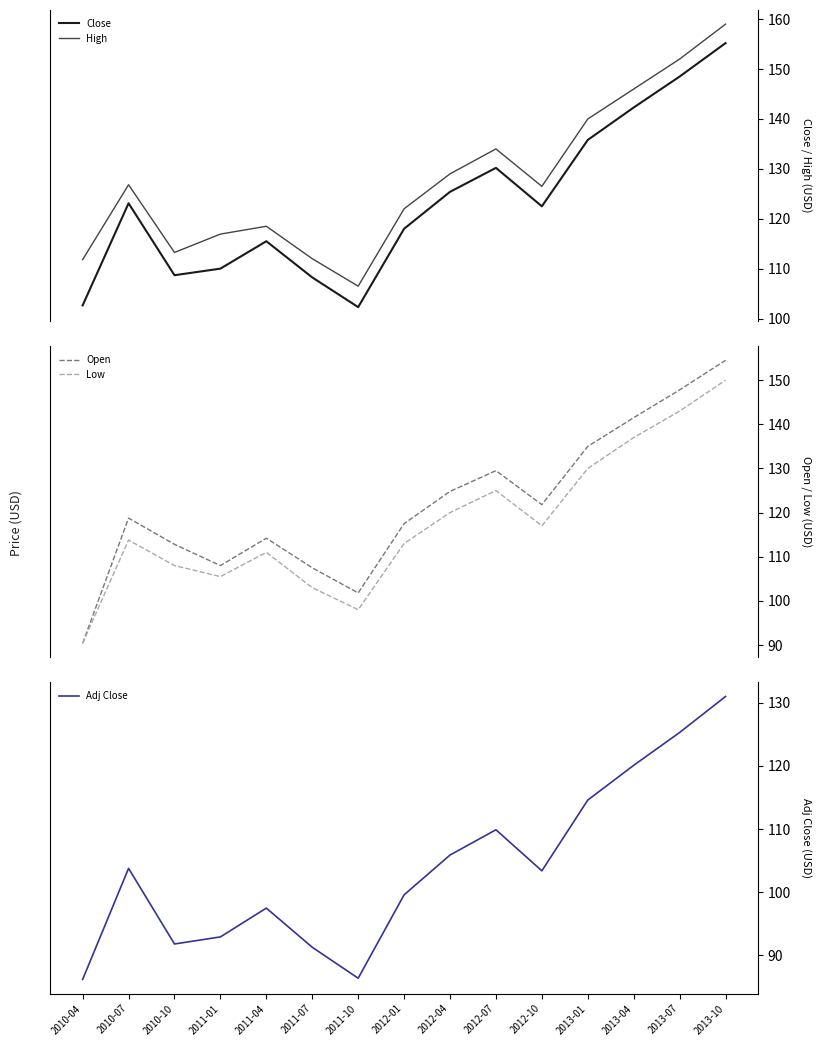

What is the highest value of the Adj Close series?

131.0